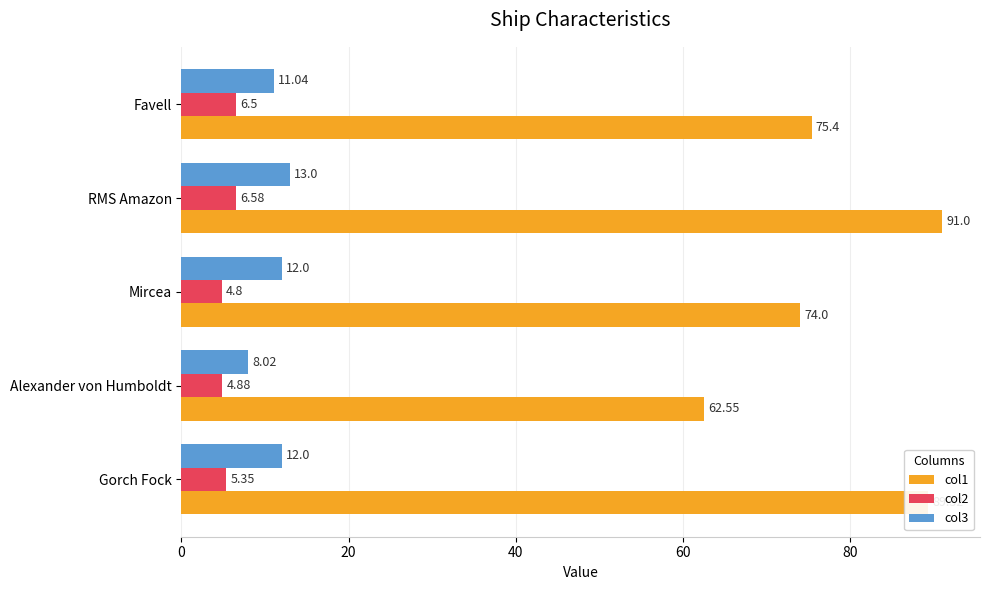

List the series in order of their peak value, lowest first.

col2, col3, col1